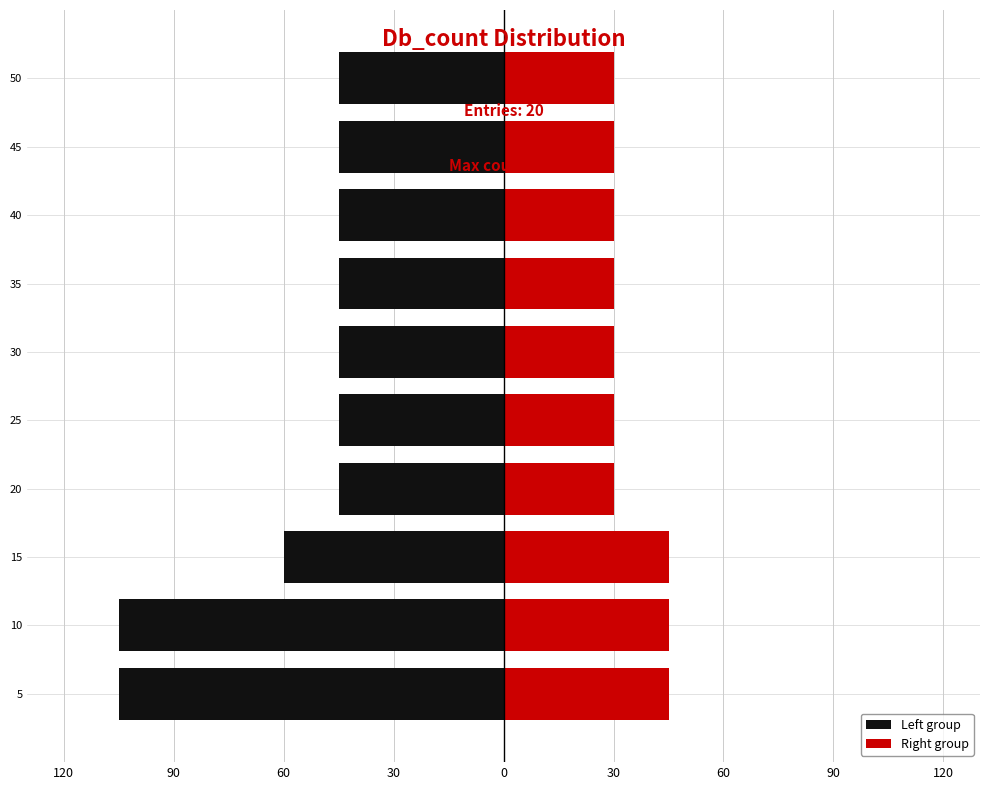

What is the lowest value of the Left group series?

-105